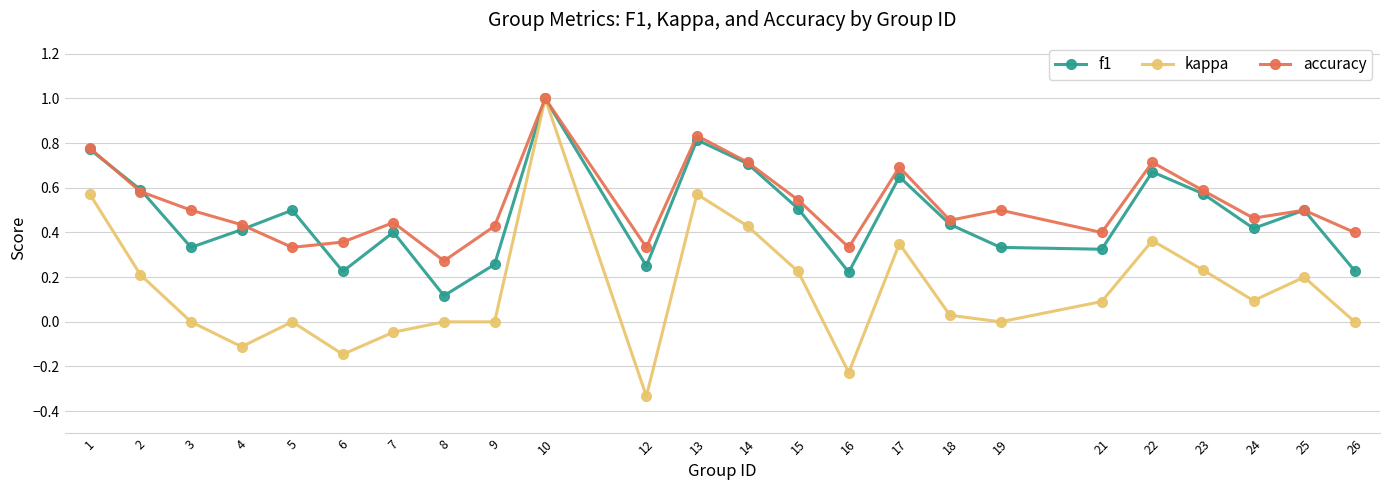

At 6, list the series in order from smallest to largest.

kappa, f1, accuracy